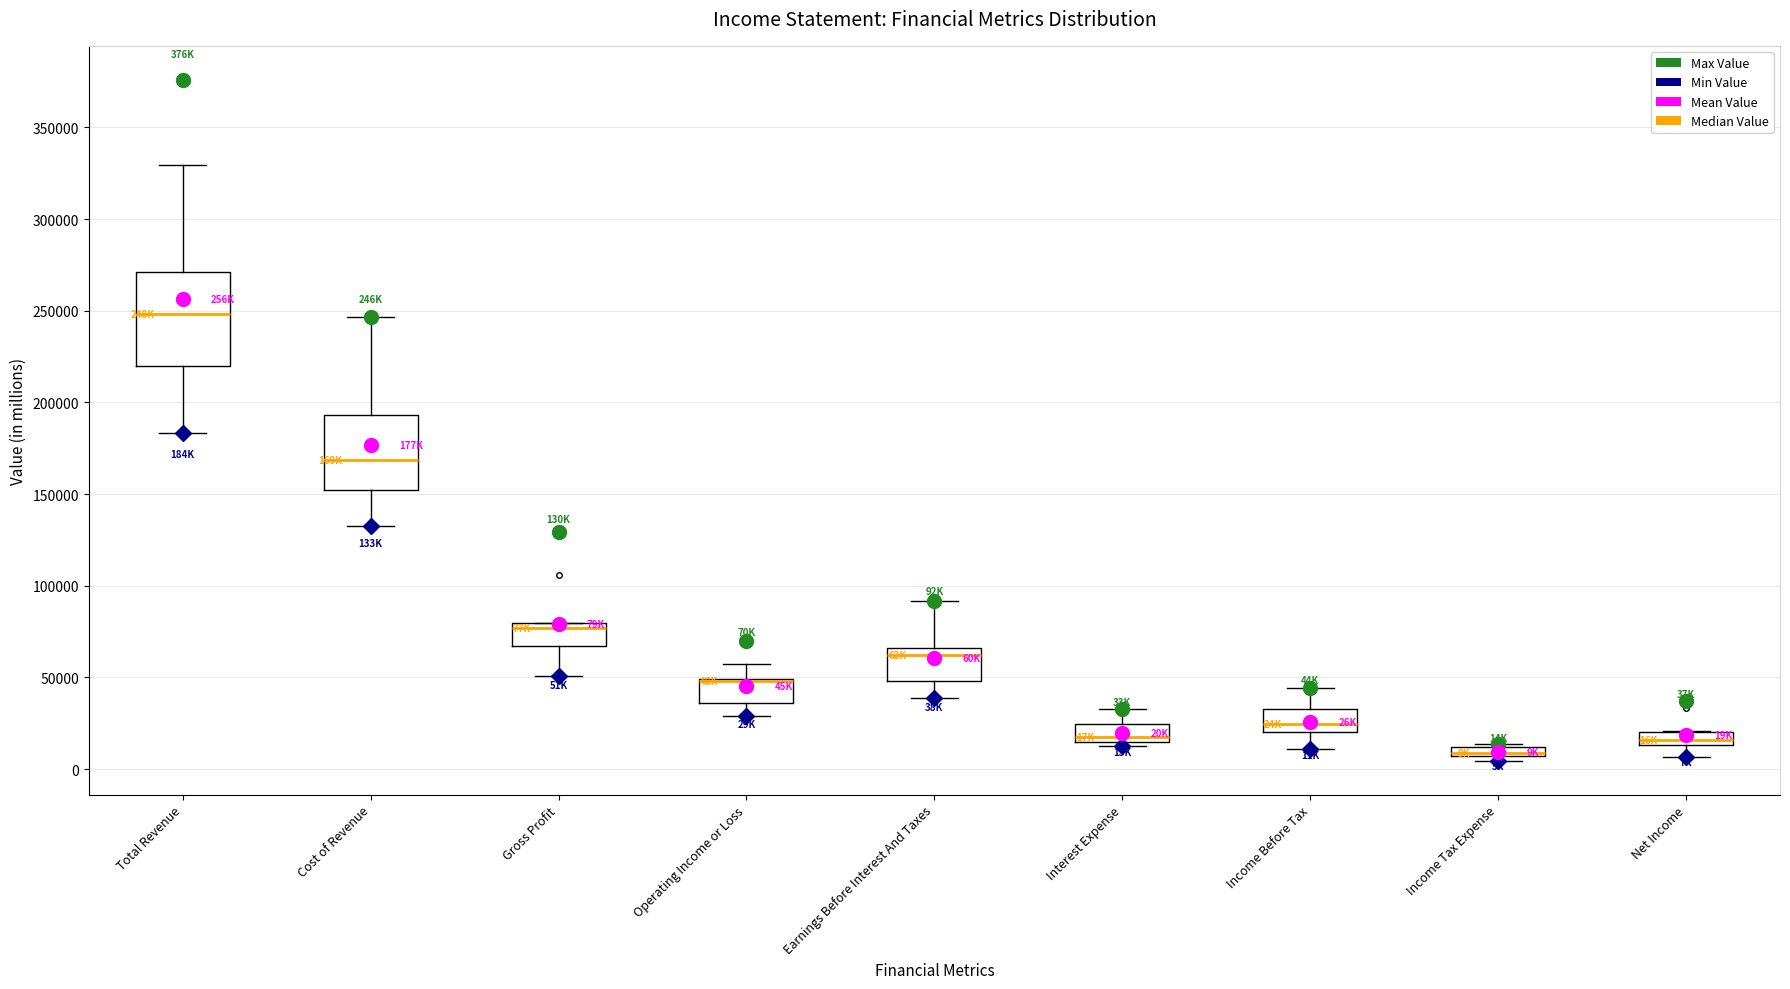

Where does the median line of the box for Gross Profit sit on the y-axis? The values are not printed on the chart, so give them approximately, as read against the axis.

75000